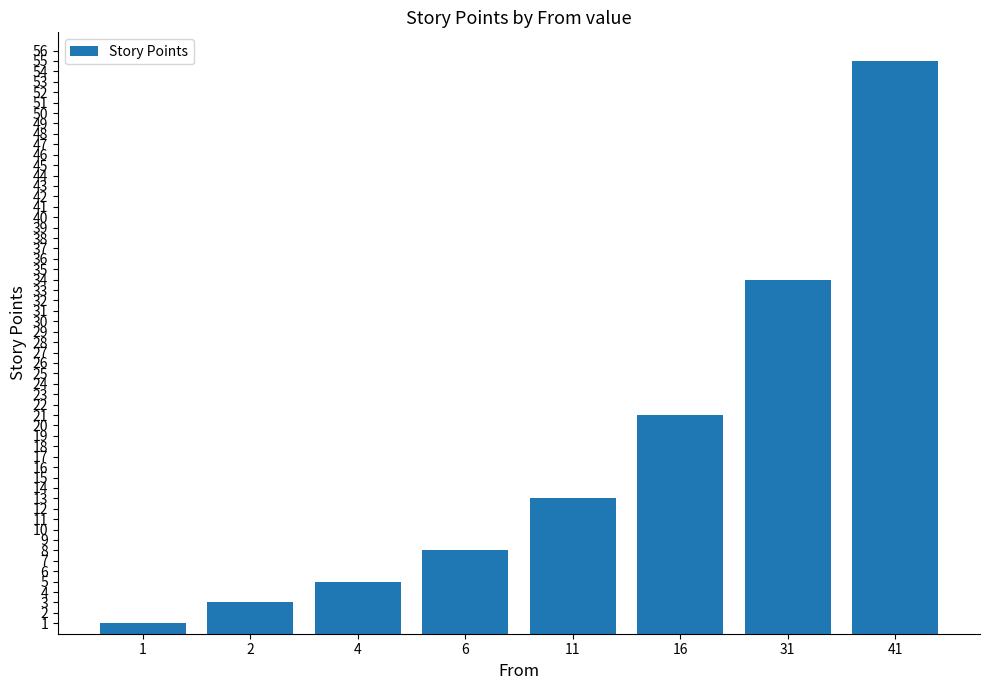

True or false: the data shows 36 at 16.

False